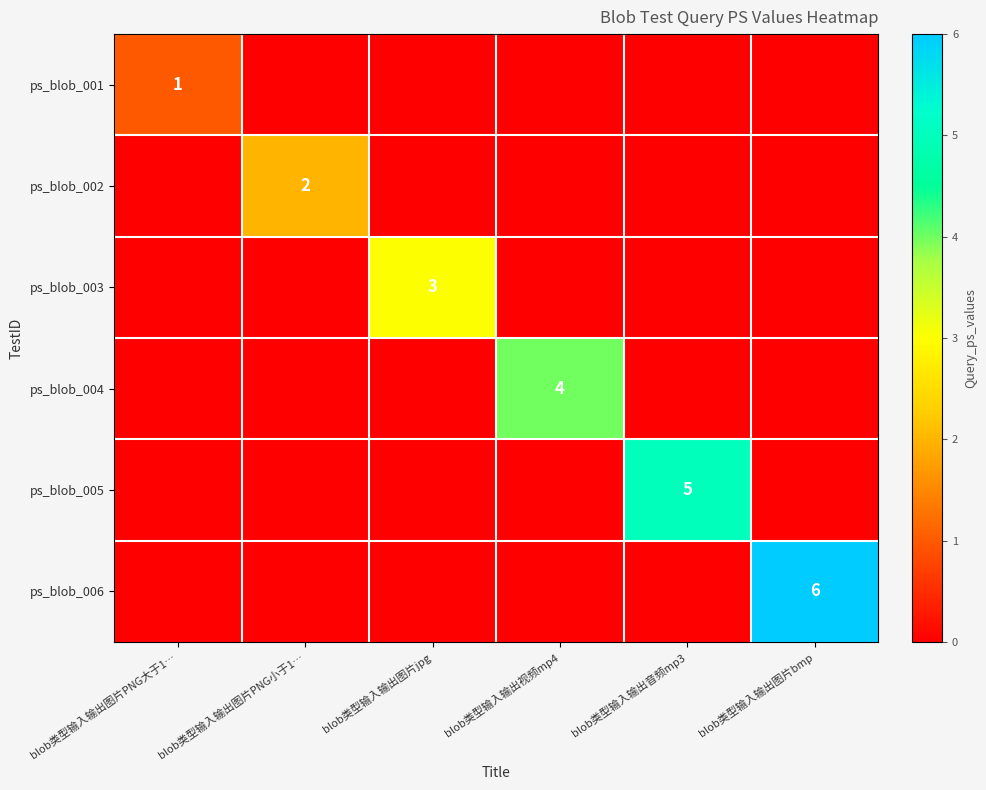

The ps_blob_006 series shows 6 at blob类型输入输出图片bmp. True or false?

True